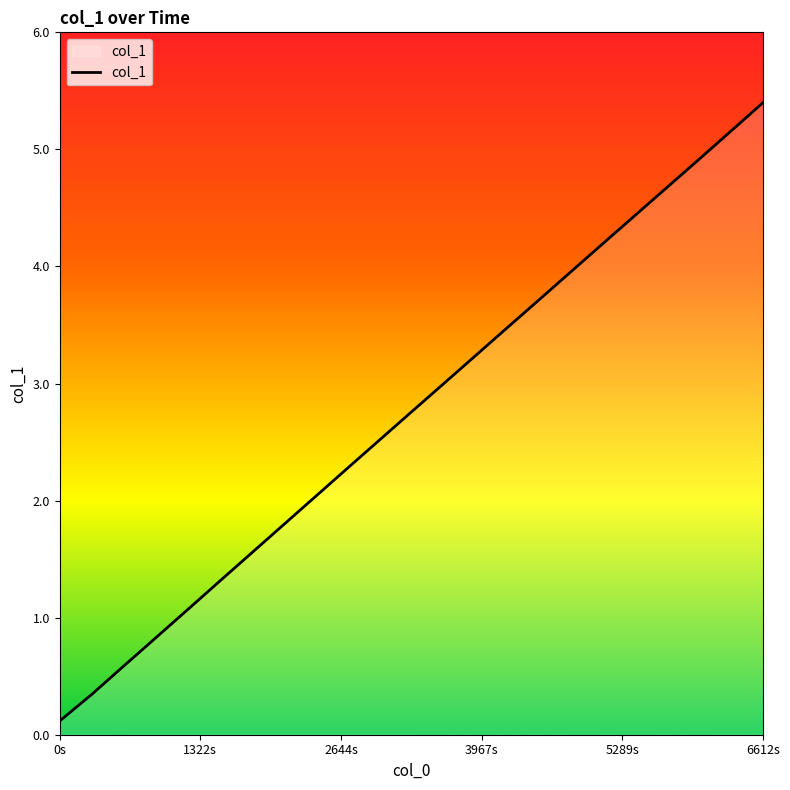

How many lines are shown in the chart?

1